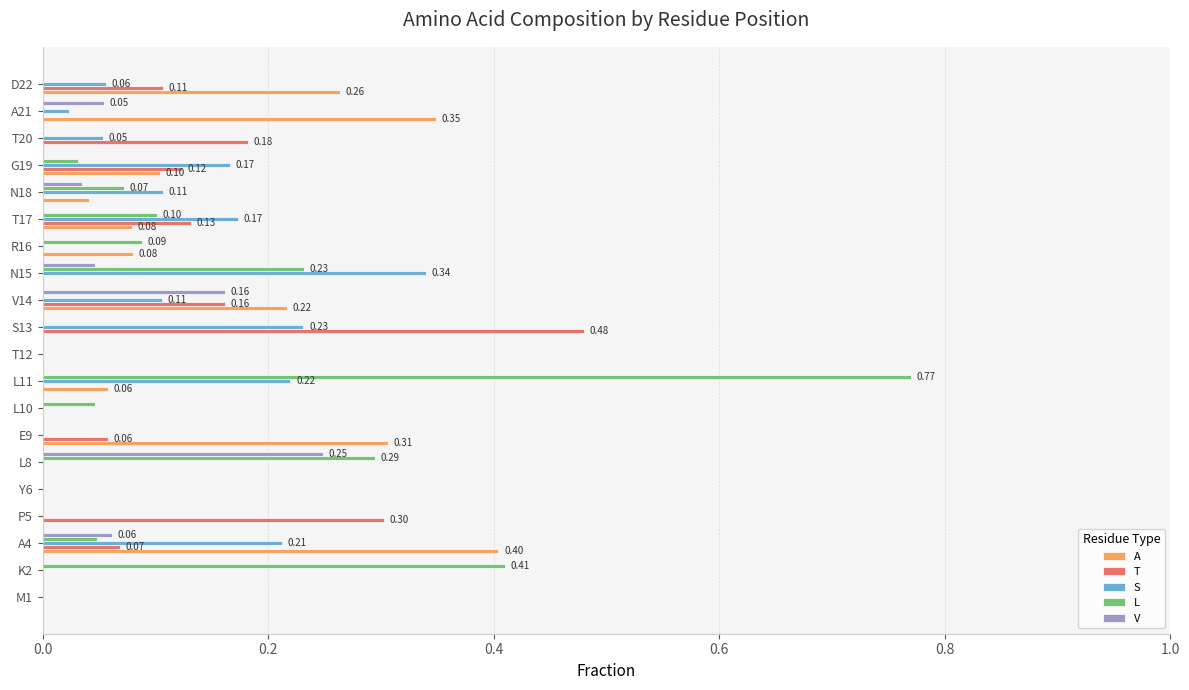

Which series changed the most between T12 and V14?

A